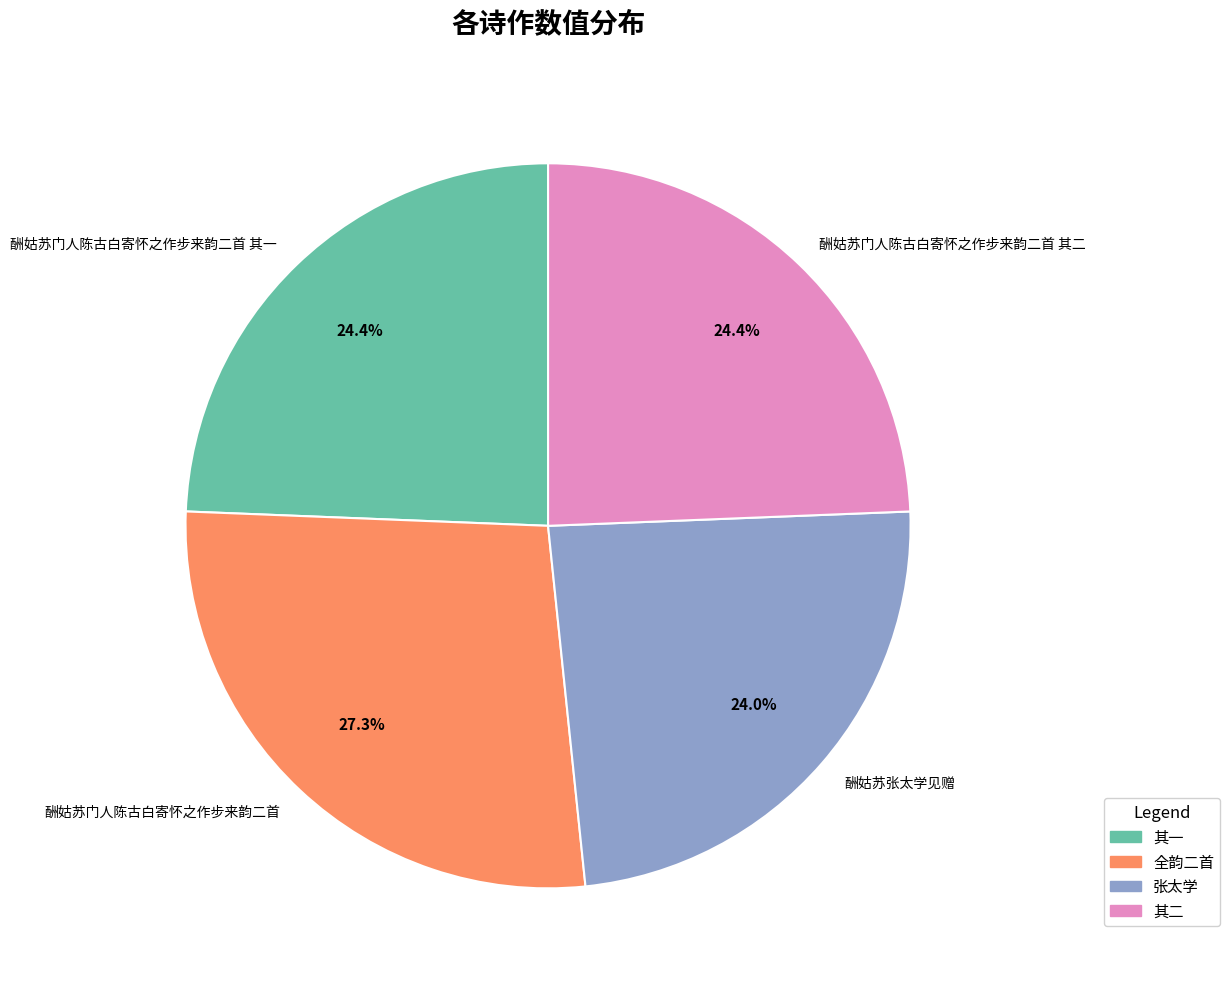

What percentage is the 酬姑苏门人陈古白寄怀之作步来韵二首 其二 slice, to the nearest percent?

24%